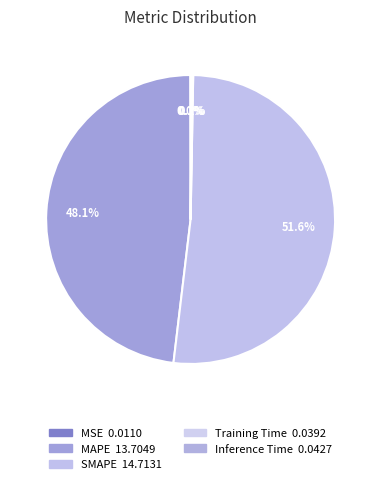

True or false: SMAPE accounts for 52% of the total.

True